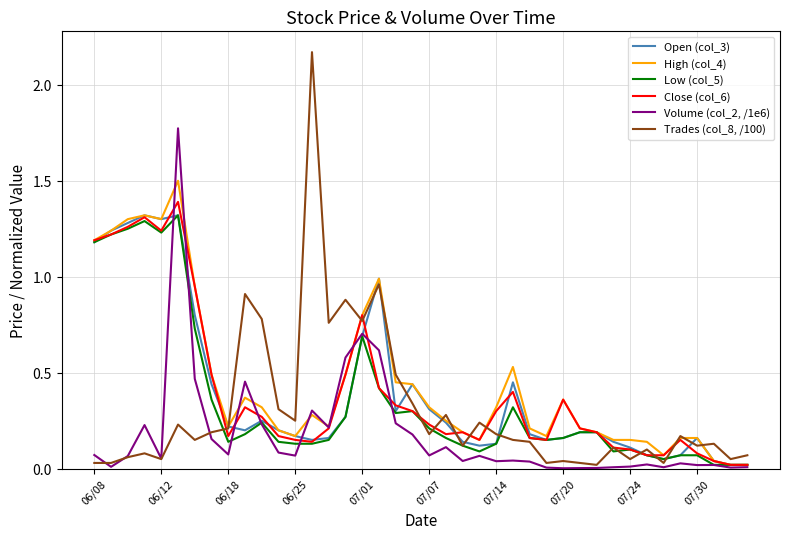

Which series has the widest spread of values?

Trades (col_8, /100)